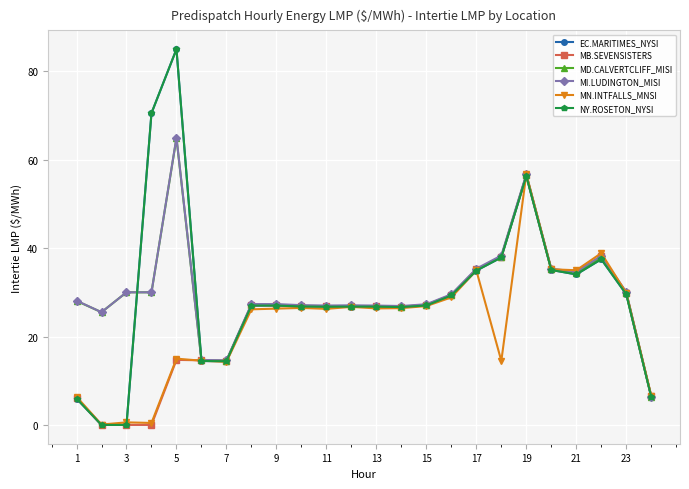

In NY.ROSETON_NYSI, how many points are higher than both neighbors (excluding endpoints)?

3